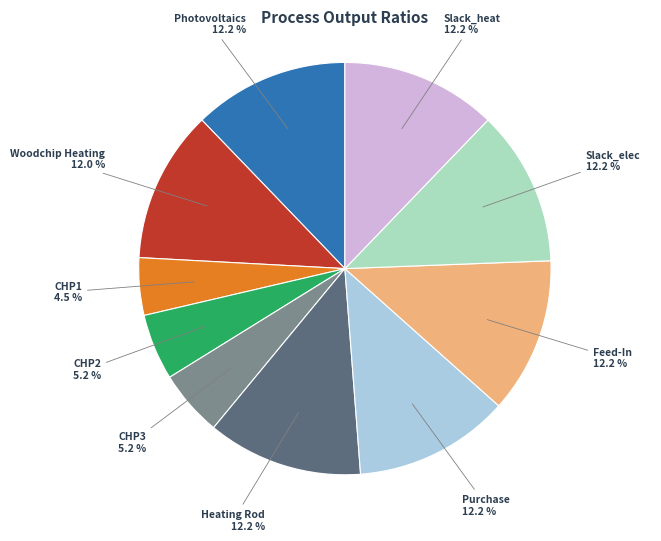

Is there a majority slice in this chart?

No